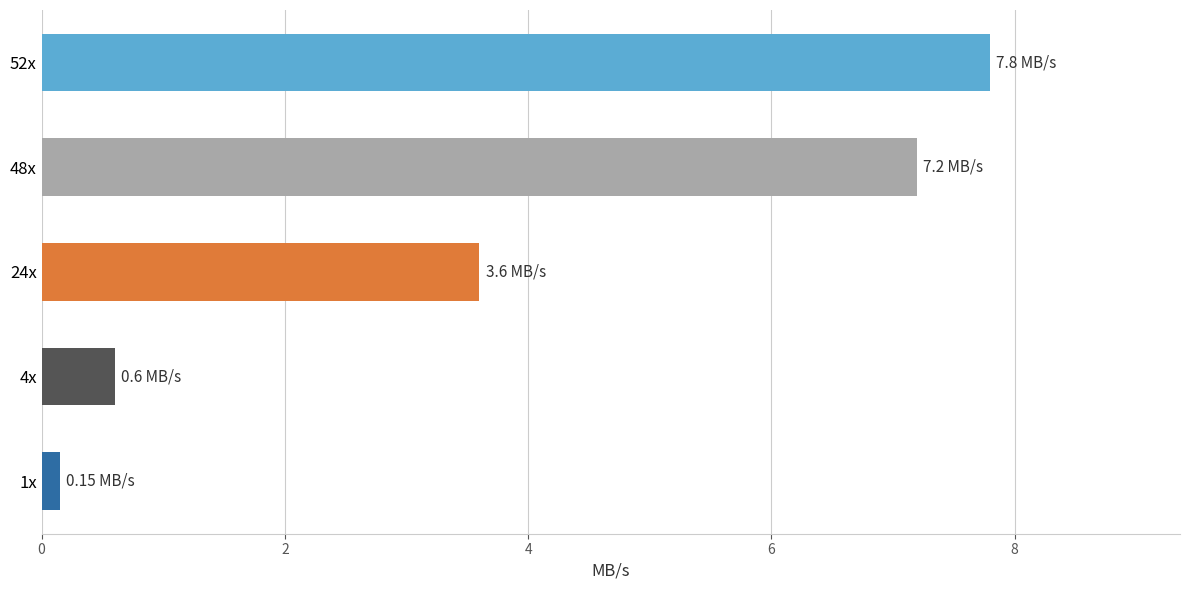

List the labels in order of value, largest first.

52x, 48x, 24x, 4x, 1x